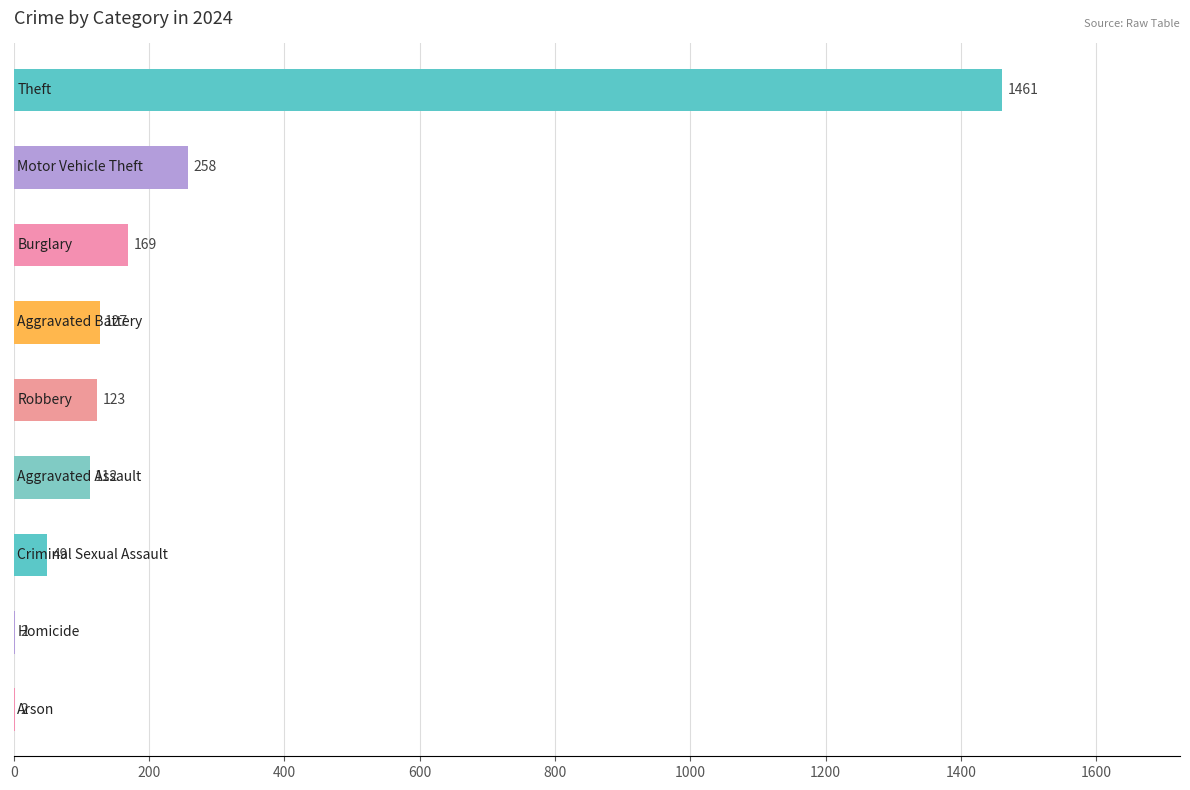

What is the sum of all values?

2303